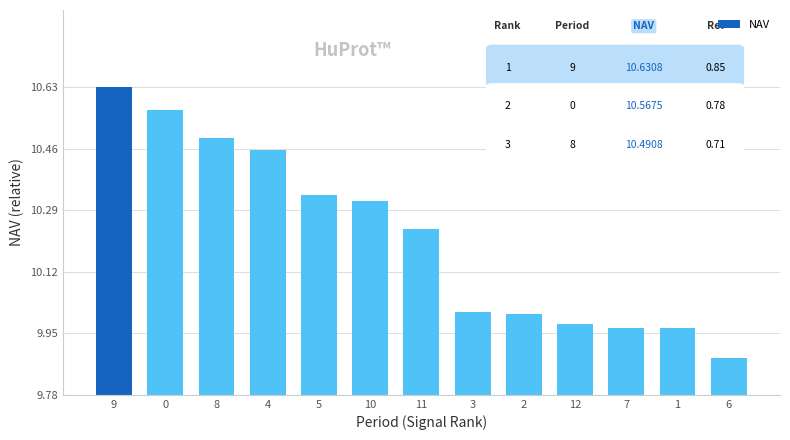

Does the chart contain any negative values?

No